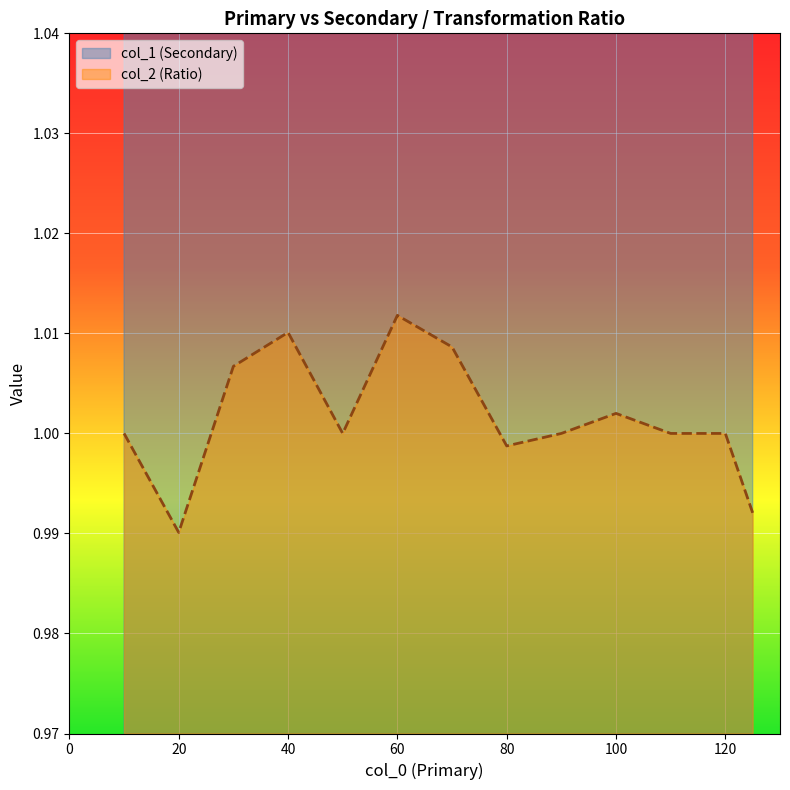

At which label is col_2 closest to 1?

10